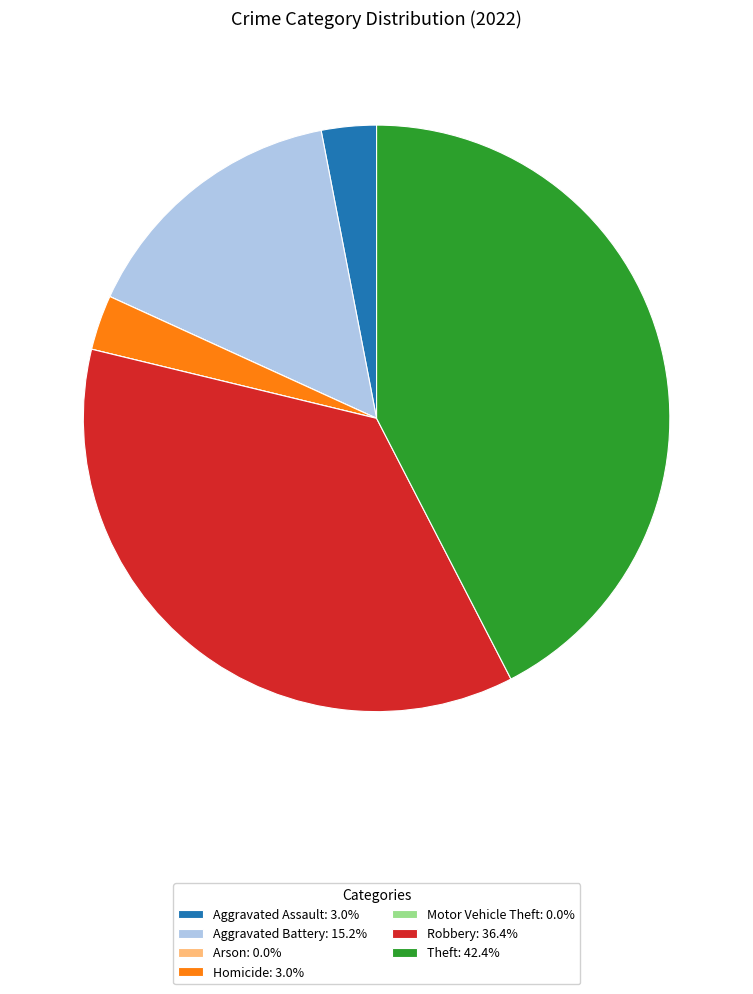

Is there any slice that represents more than half of the pie?

No